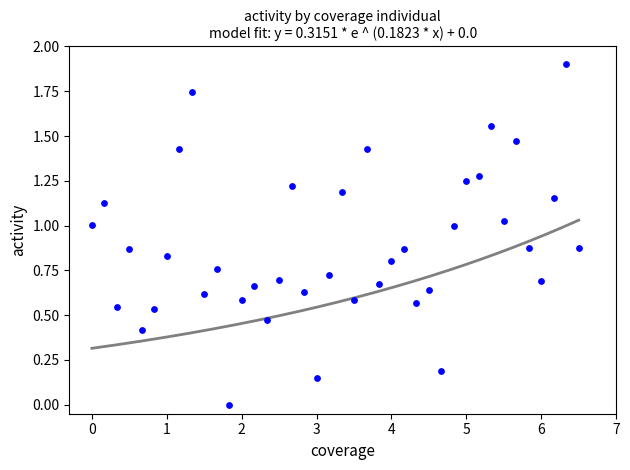

What is the range of X values (max minus min)?

6.5